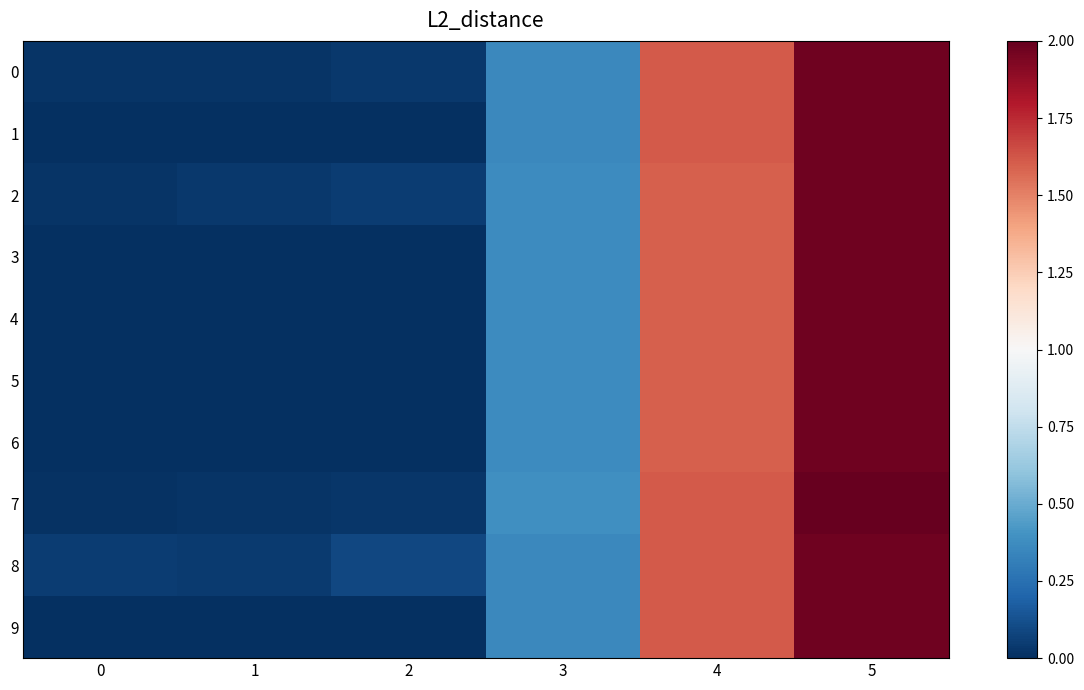

Reading left to right, extract all data points from this chart.

0: 0=0.0	1=0.0	2=0.0	3=0.4	4=1.6	5=2.0
1: 0=0.0	1=0.0	2=0.0	3=0.4	4=1.6	5=2.0
2: 0=0.0	1=0.0	2=0.1	3=0.4	4=1.6	5=2.0
3: 0=0.0	1=0.0	2=0.0	3=0.4	4=1.6	5=2.0
4: 0=0.0	1=0.0	2=0.0	3=0.4	4=1.6	5=2.0
5: 0=0.0	1=0.0	2=0.0	3=0.4	4=1.6	5=2.0
6: 0=0.0	1=0.0	2=0.0	3=0.4	4=1.6	5=2.0
7: 0=0.0	1=0.0	2=0.0	3=0.4	4=1.6	5=2.0
8: 0=0.1	1=0.0	2=0.1	3=0.4	4=1.6	5=2.0
9: 0=0.0	1=0.0	2=0.0	3=0.4	4=1.6	5=2.0